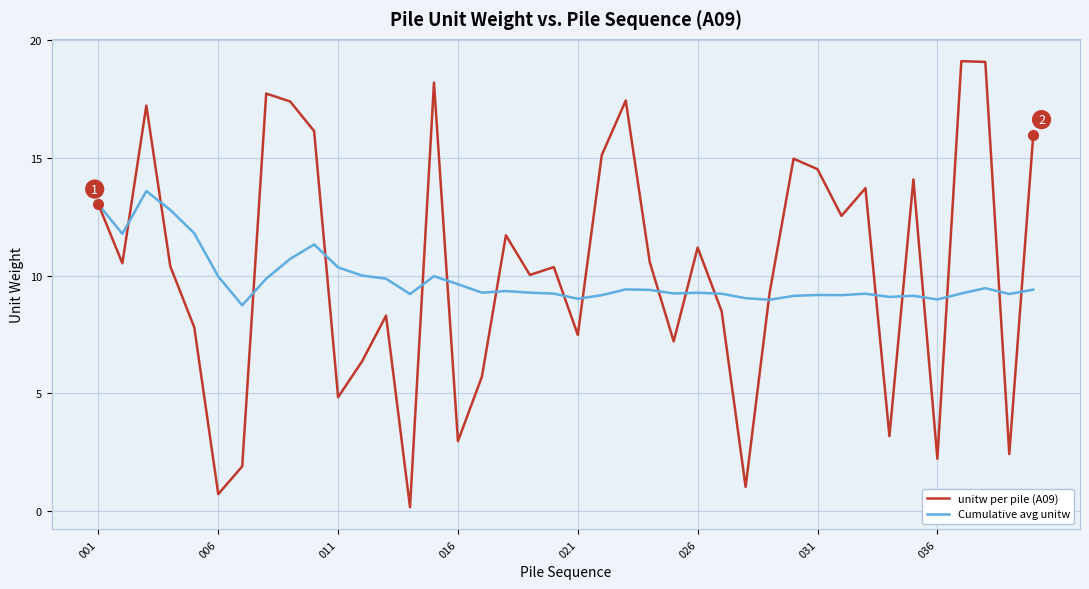

Which series has the largest range (max minus min)?

unitw per pile (A09)